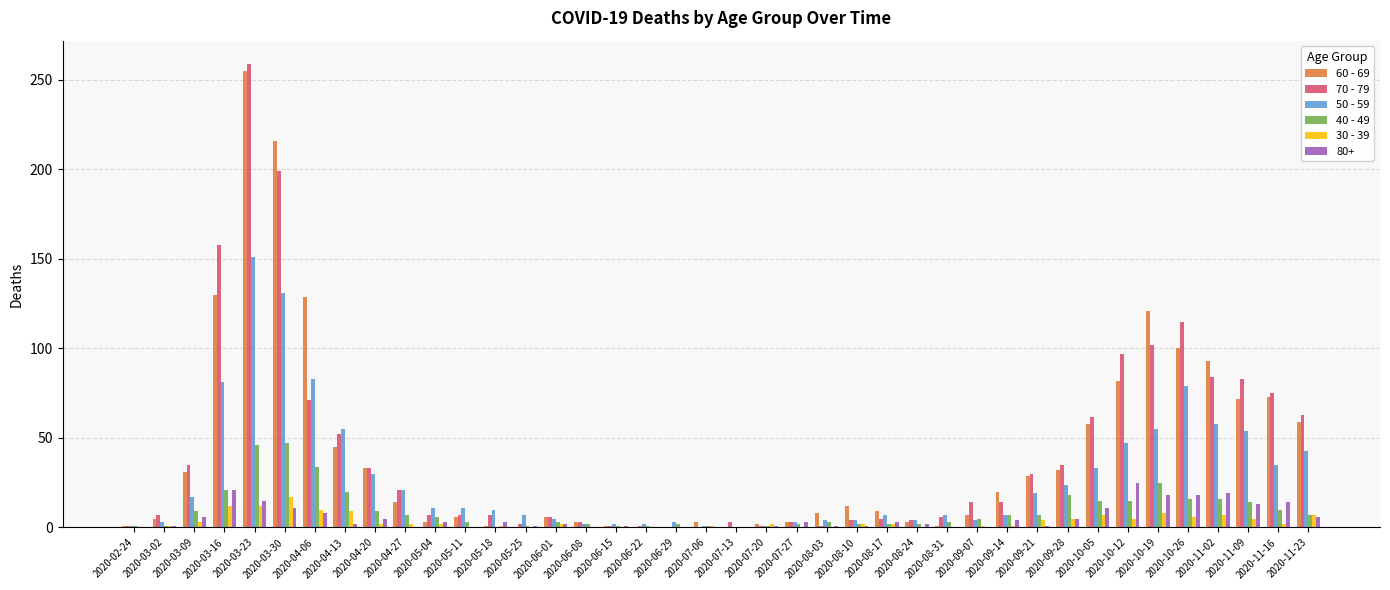

Is the value of 60 - 69 at 2020-10-05 greater than the value of 70 - 79 at 2020-09-14?

Yes